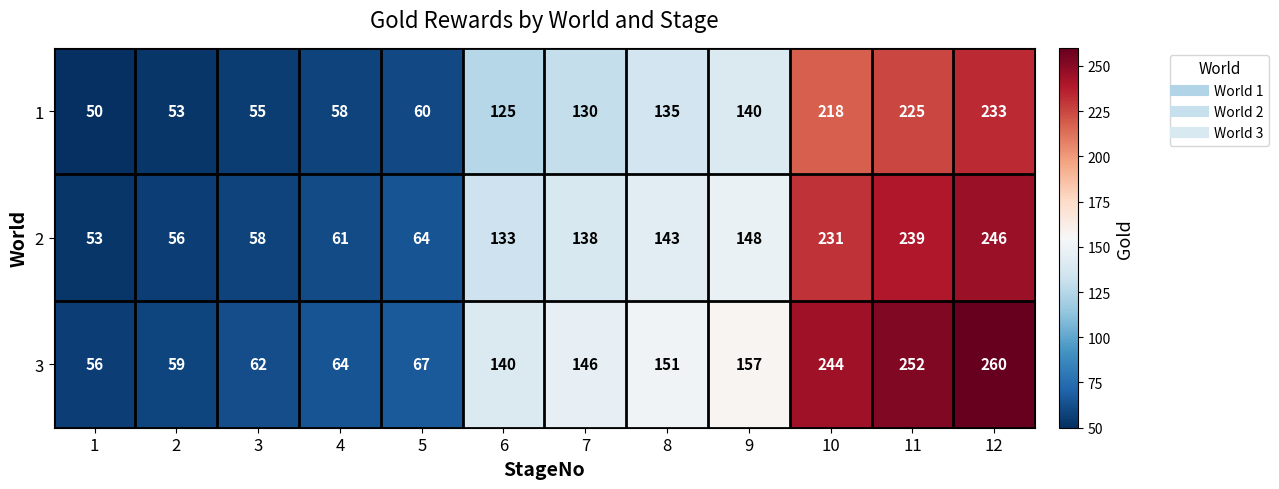

At which category does the chart reach its peak across all series?

12